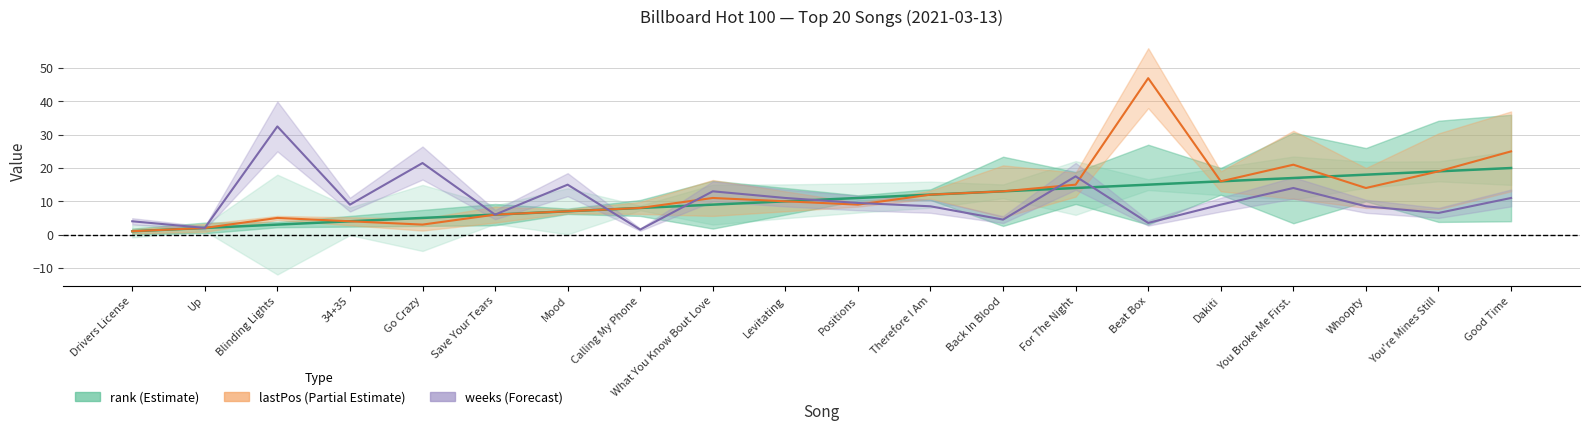

Which category has the lowest value in the rank_line series?

Drivers License